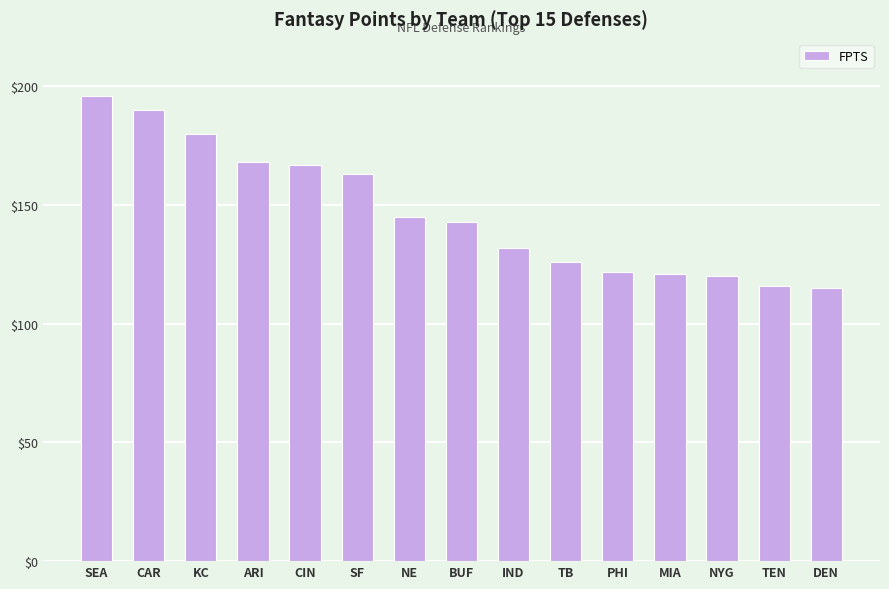

Is it true that the value at BUF is 69?

False